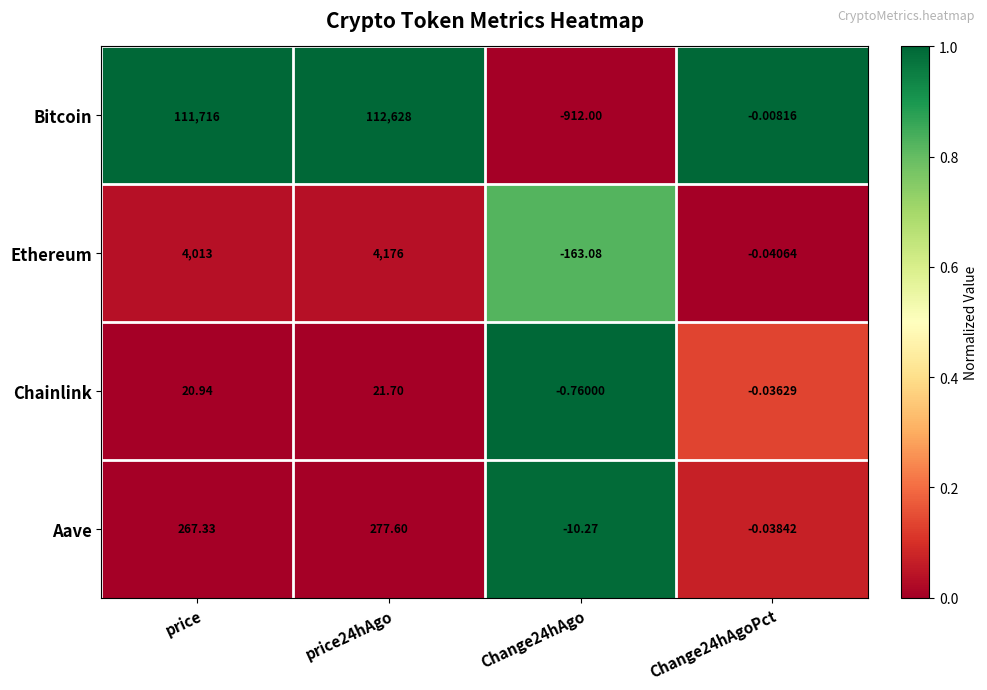

Between price and Change24hAgoPct, which series saw the biggest shift?

Bitcoin